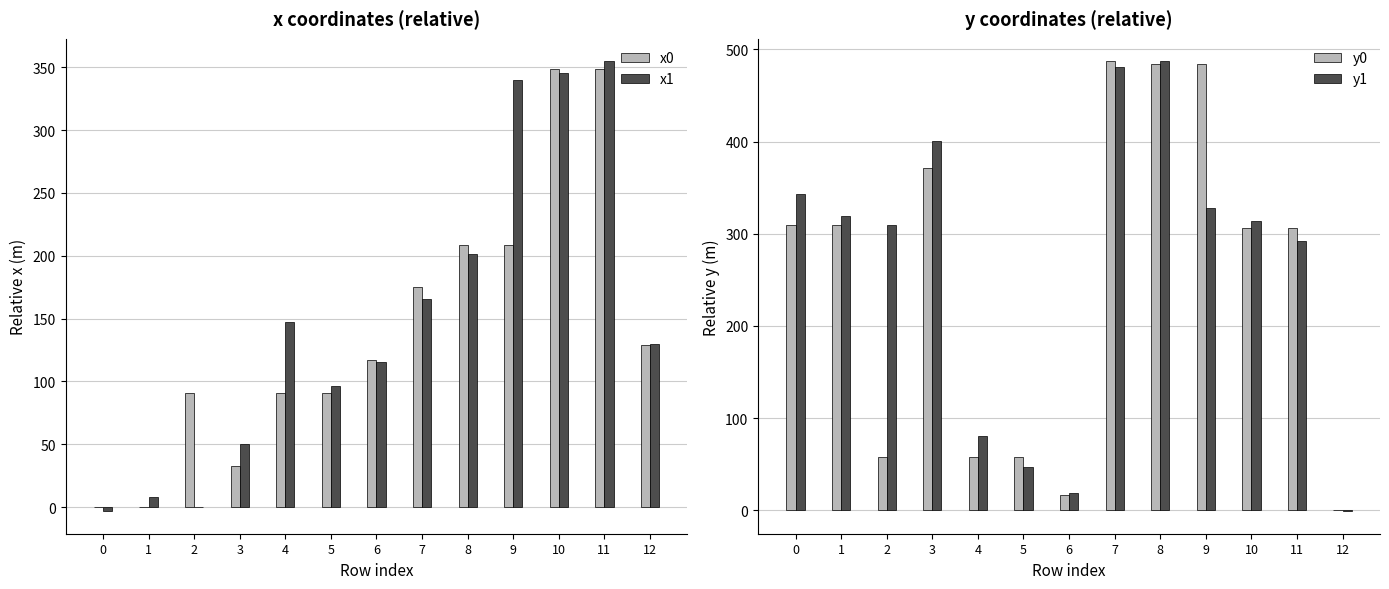

At how many categories does at least one series exceed 427?

3